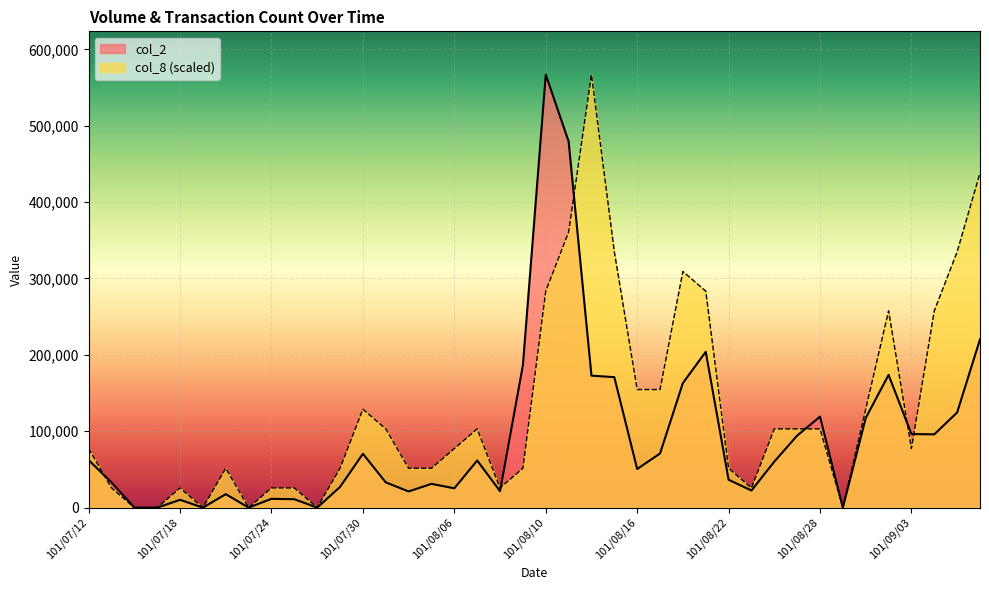

At which category does col_8 reach its first local valley?

101/07/19